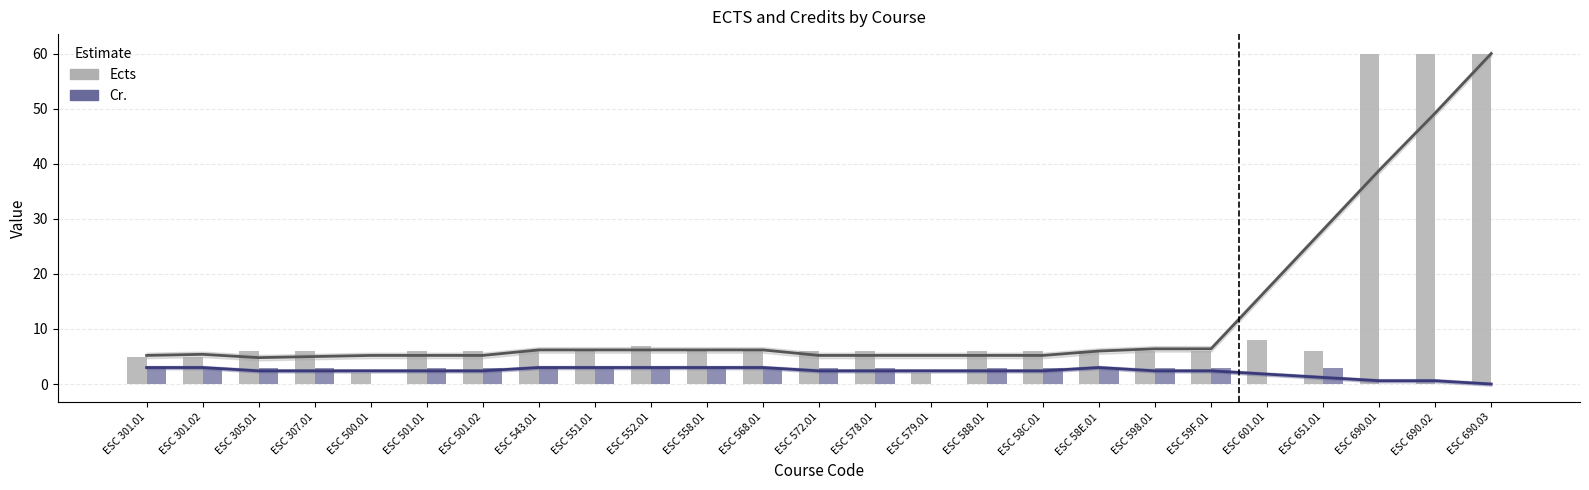

What position from the left is ESC 572.01?

13